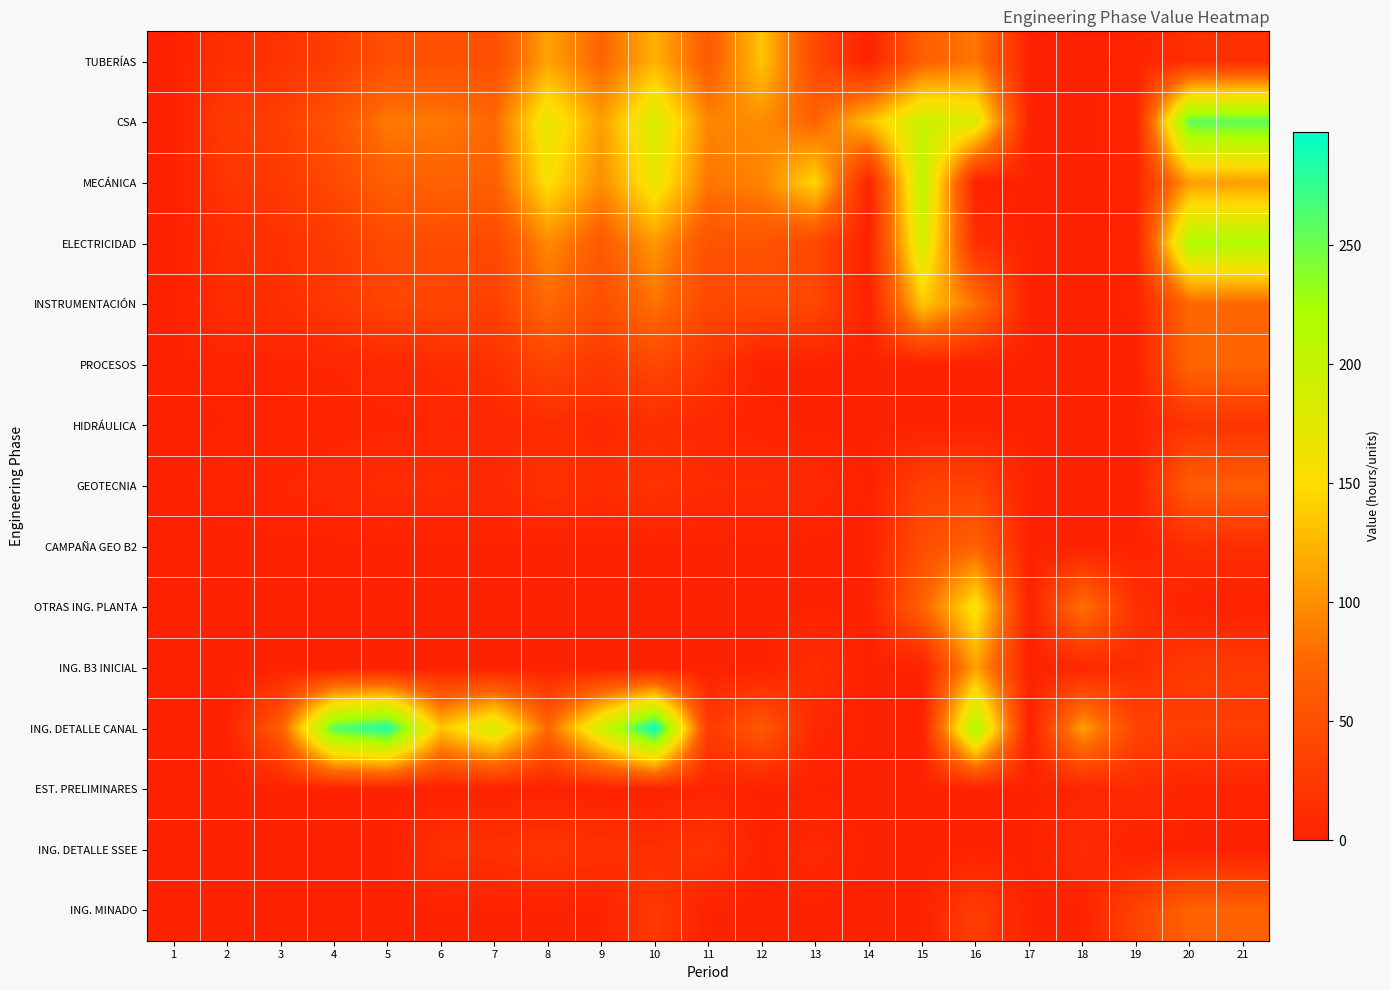

What is the spread (max minus min) of values at 2?

27.8